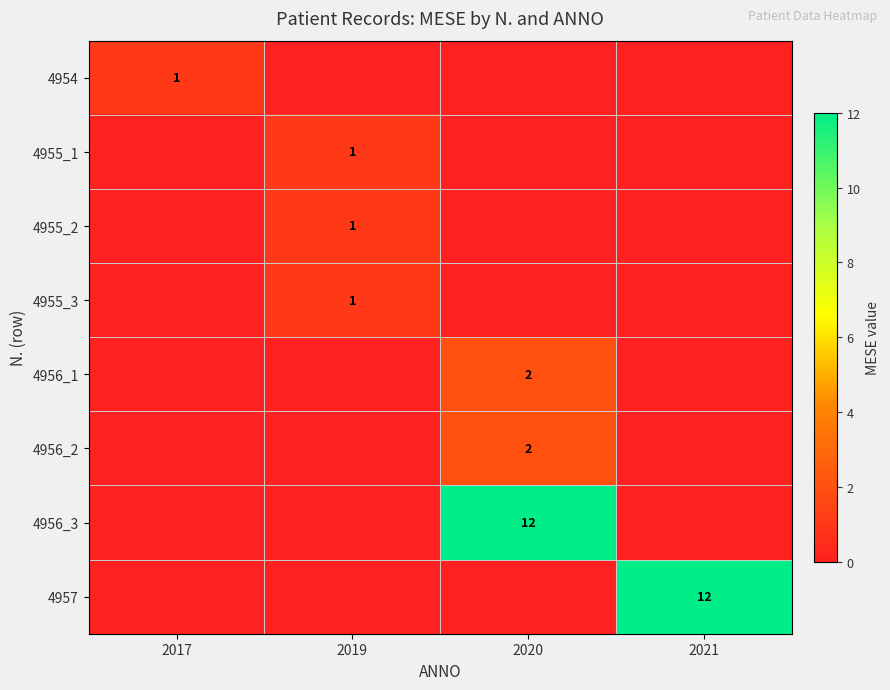

Which has a higher value, 2017 or 2019?

2017